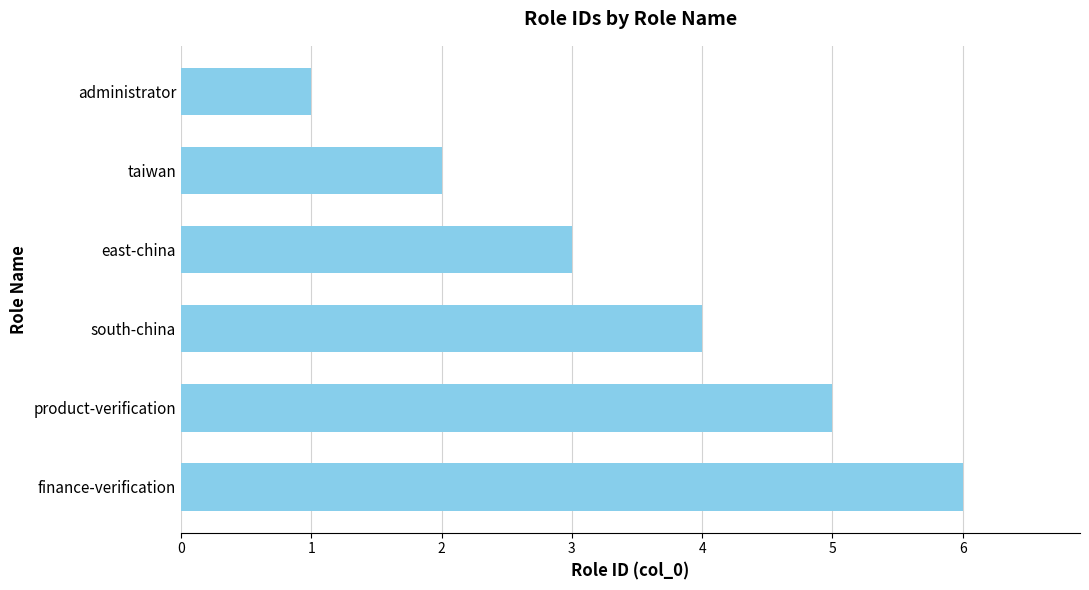

What is the average value?

4